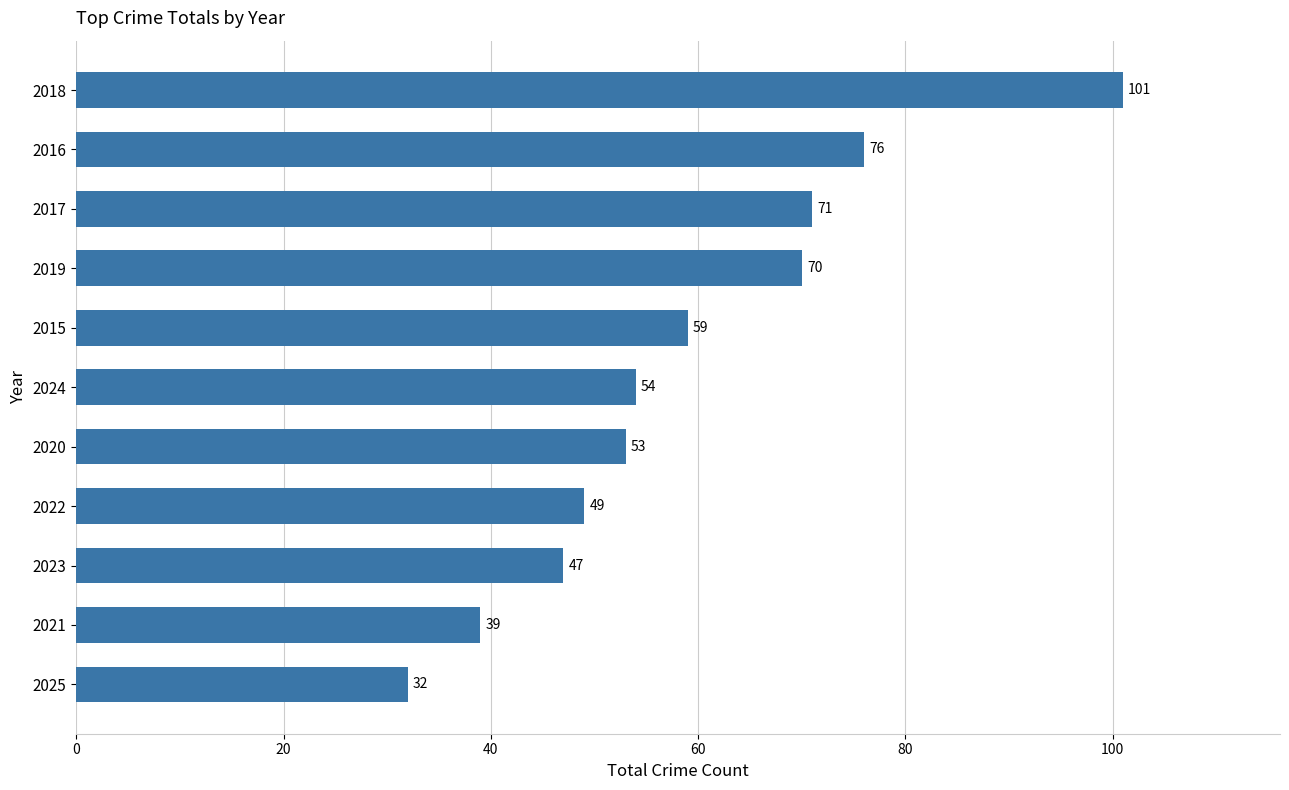

What is the average value?

59